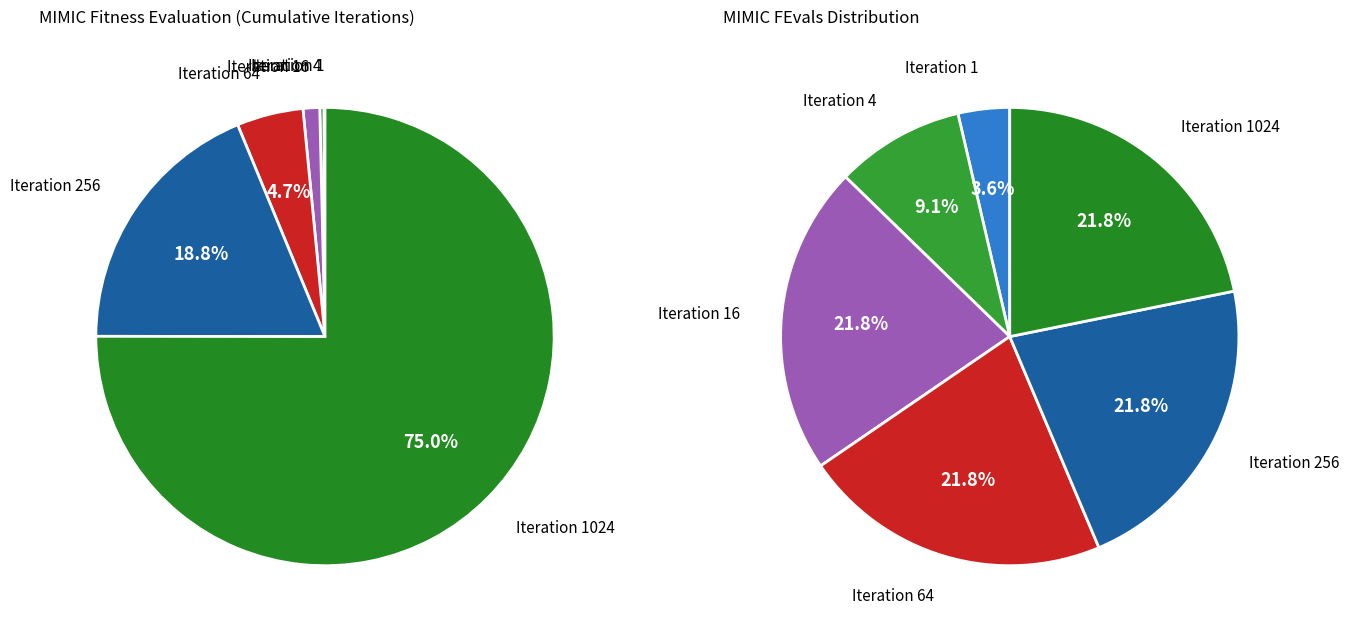

Which slice is the largest?

Iteration 1024